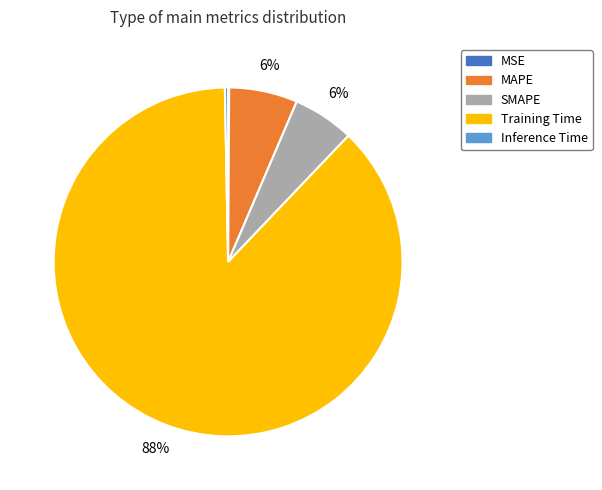

Combined, do SMAPE and Training Time account for over 50%?

Yes